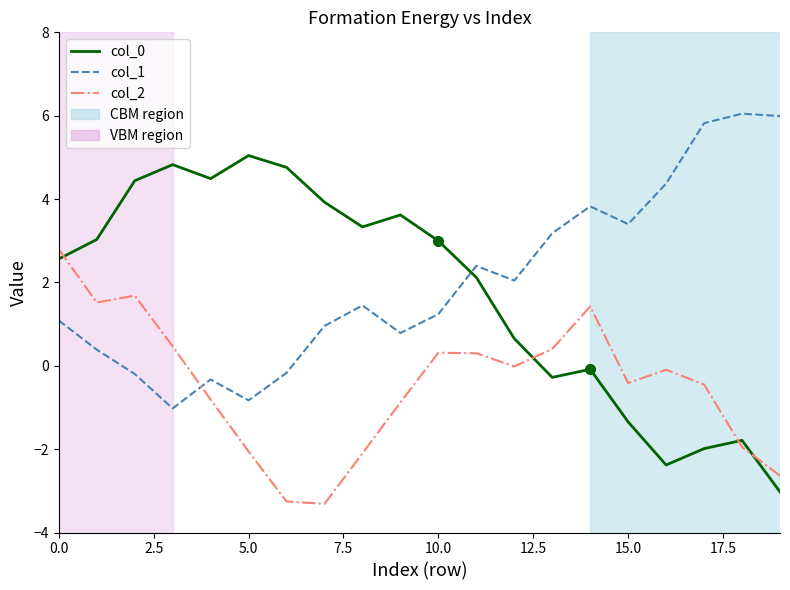

Which series ends up on top after the final intersection of col_2 and col_0?

col_2